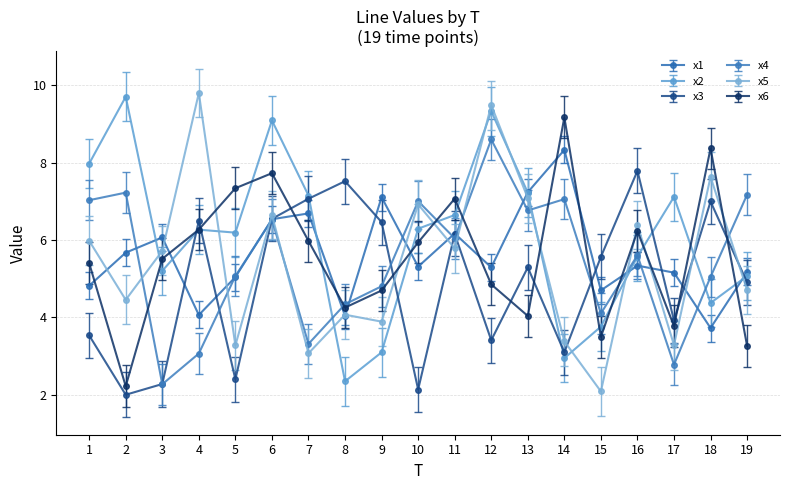

What is the total value across all series at 9?

30.1